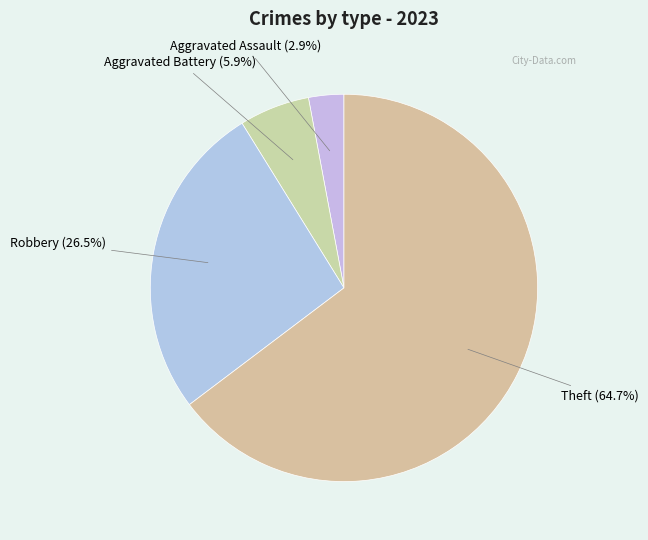

Is there any slice that represents more than half of the pie?

Yes